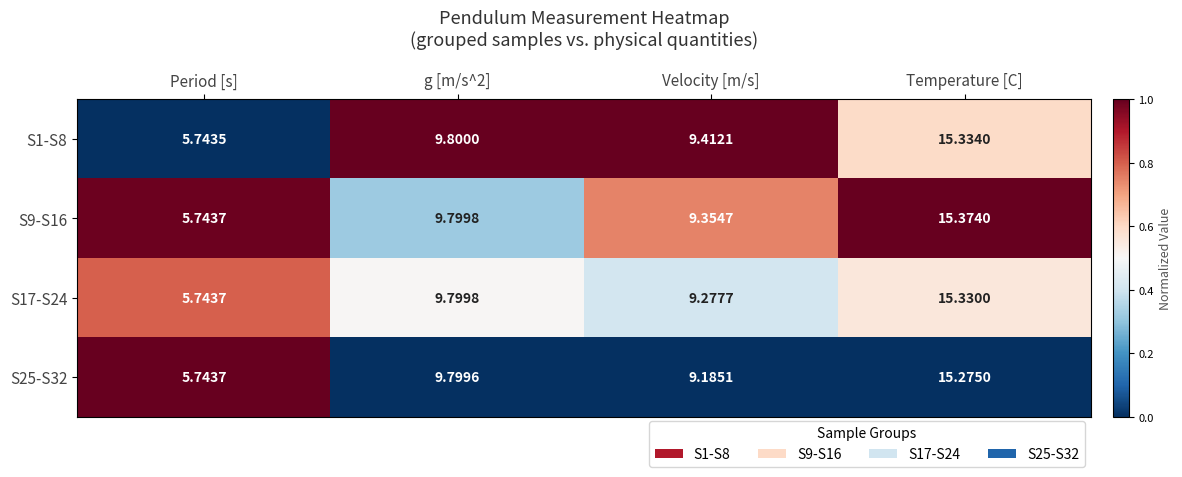

What is the total value across all series at g [m/s^2]?

39.2